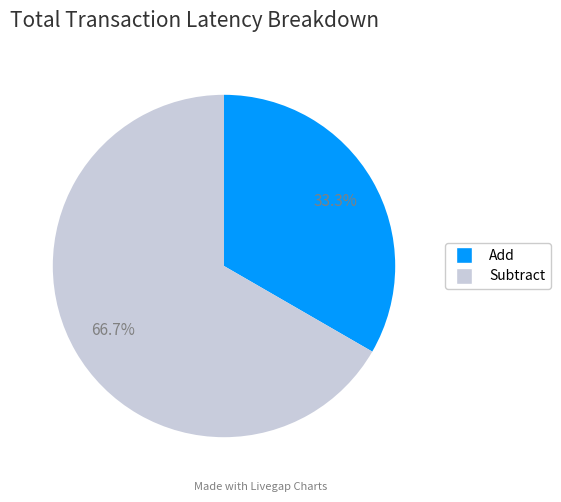

Rank the categories by value from lowest to highest.

Add, Subtract